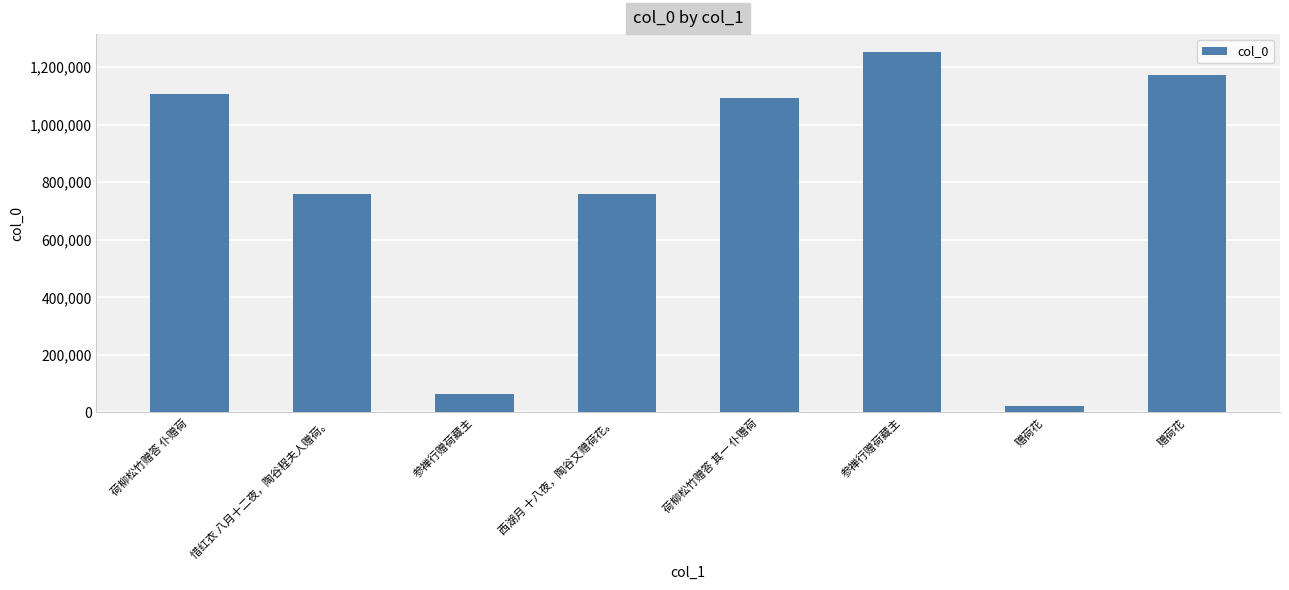

Which category has the highest value across all series?

参禅行赠荷藏主